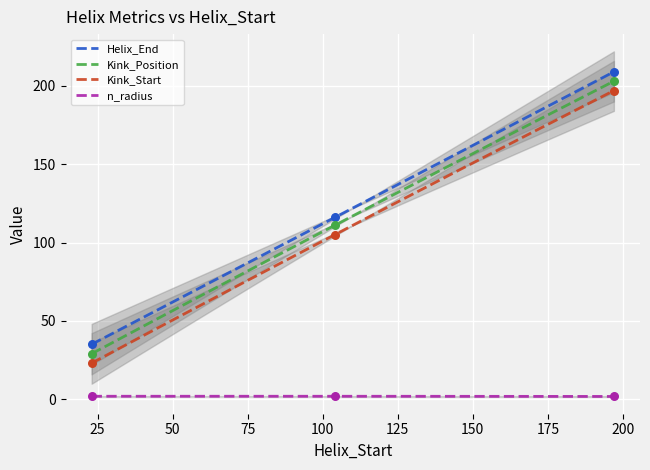

At how many categories does at least one series exceed 156?

1